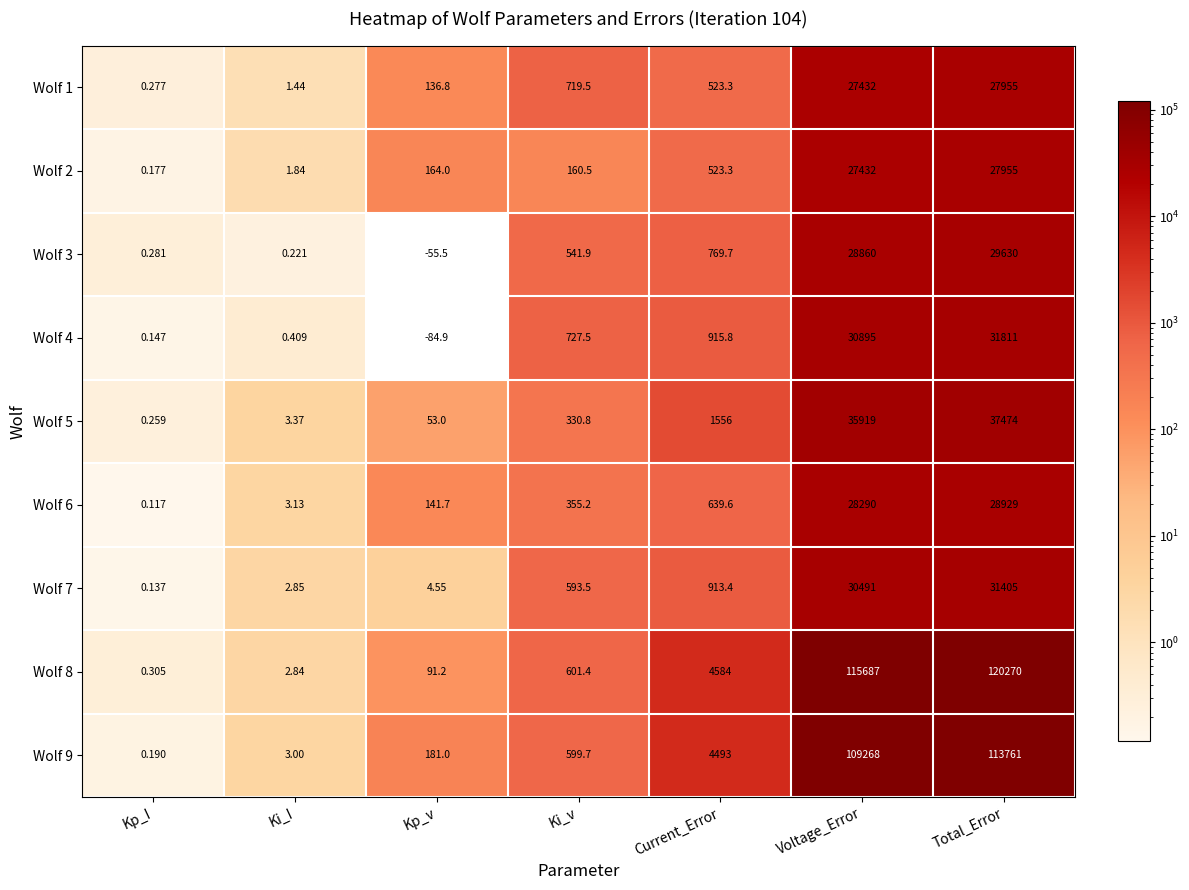

Rank the categories by Wolf 5 value from lowest to highest.

Kp_I, Ki_I, Kp_v, Ki_v, Current_Error, Voltage_Error, Total_Error